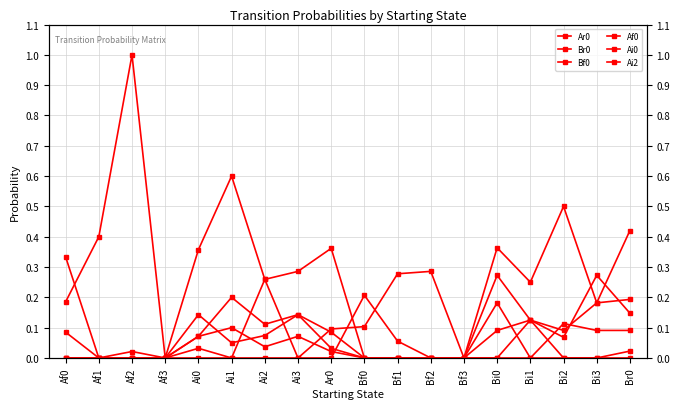

What is the highest value of the Br0 series?

1.0